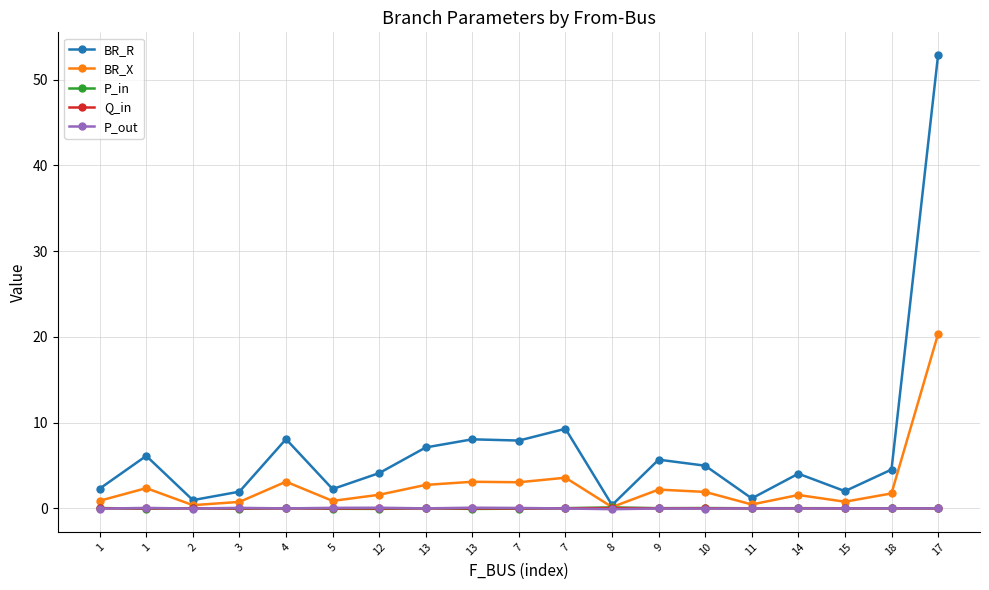

How many categories are shown in the chart?

19